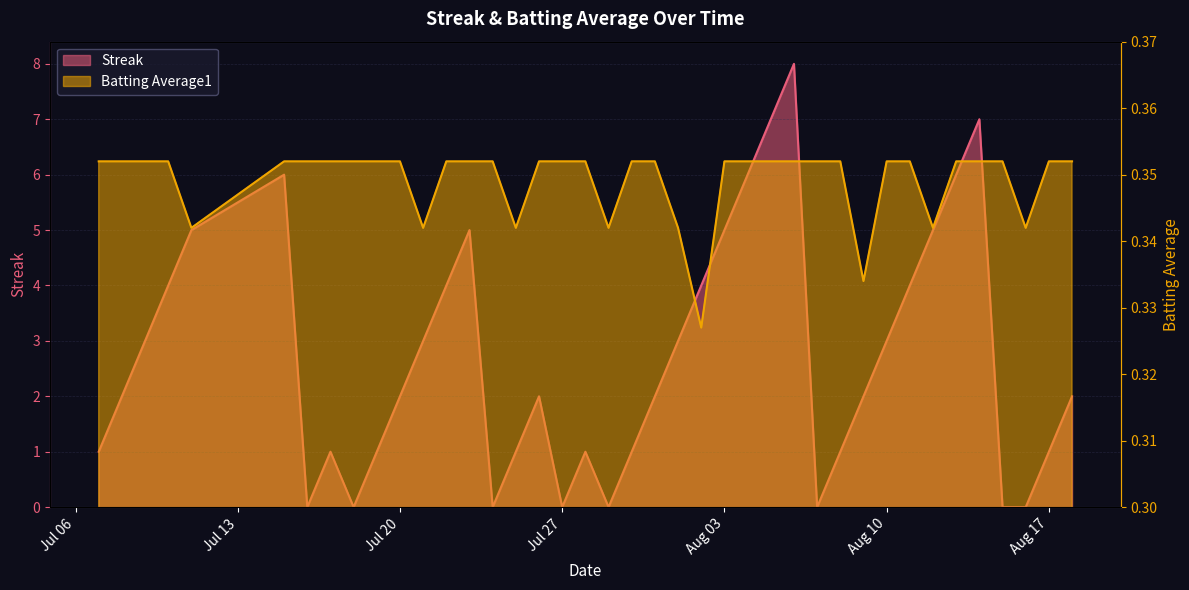

How many data points in Streak are above 2?

18